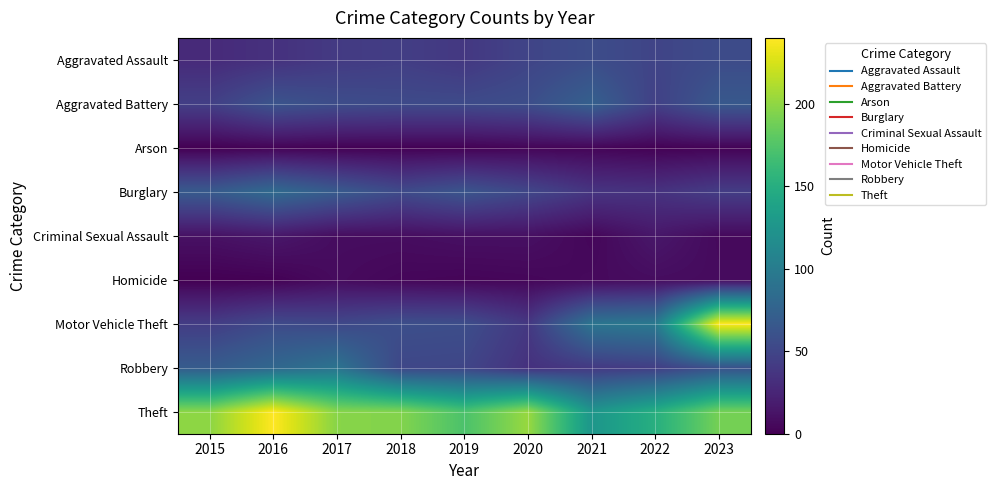

At 2021, list the series in order from smallest to largest.

Arson, Criminal Sexual Assault, Homicide, Burglary, Robbery, Aggravated Assault, Aggravated Battery, Motor Vehicle Theft, Theft